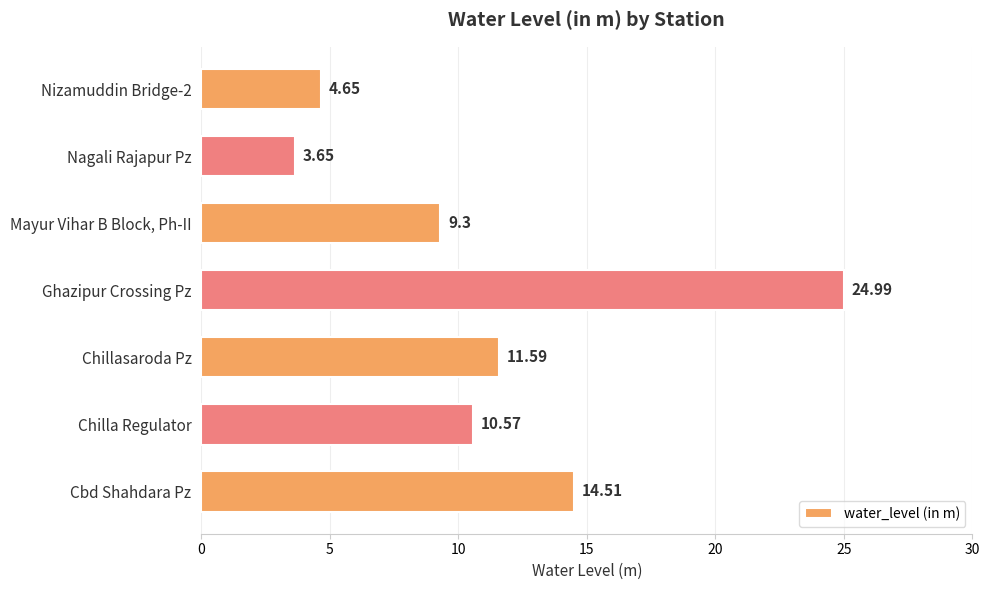

At which label is the value closest to 14?

Cbd Shahdara Pz